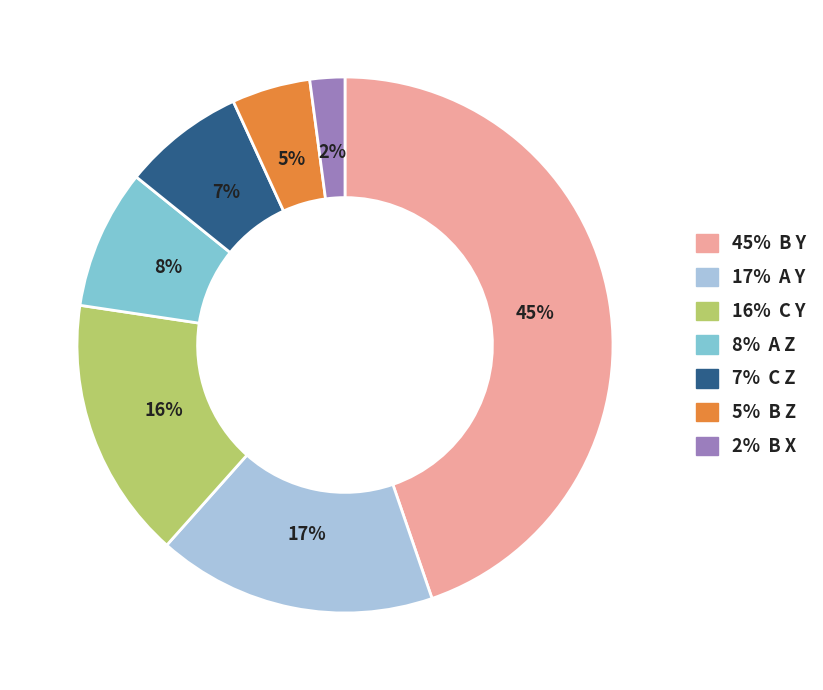

Does any single category account for the majority?

No